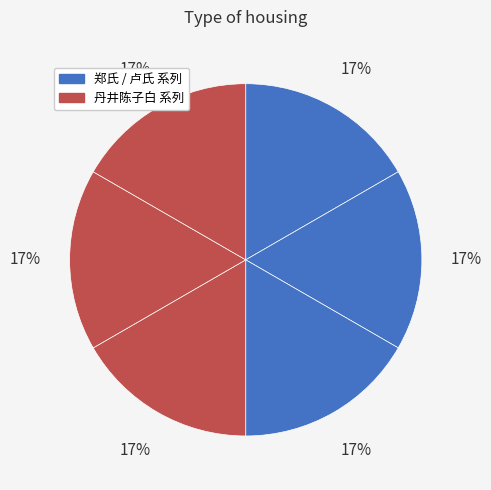

How many segments does this pie chart have?

6